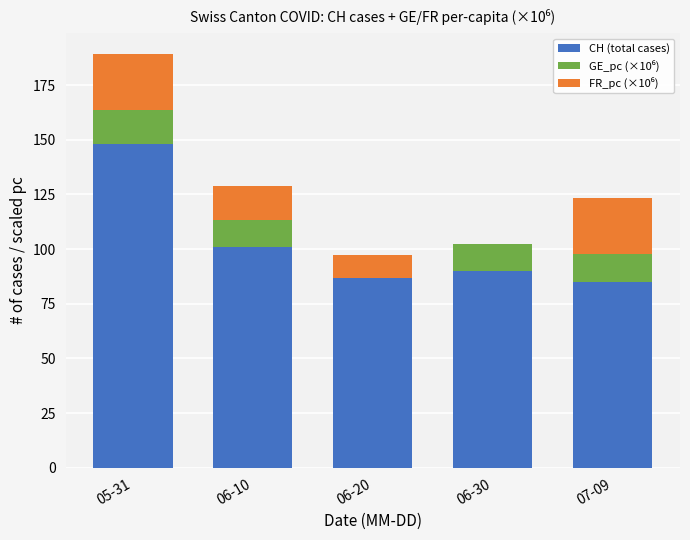

What is the highest value of the CH (total cases) series?

148.0